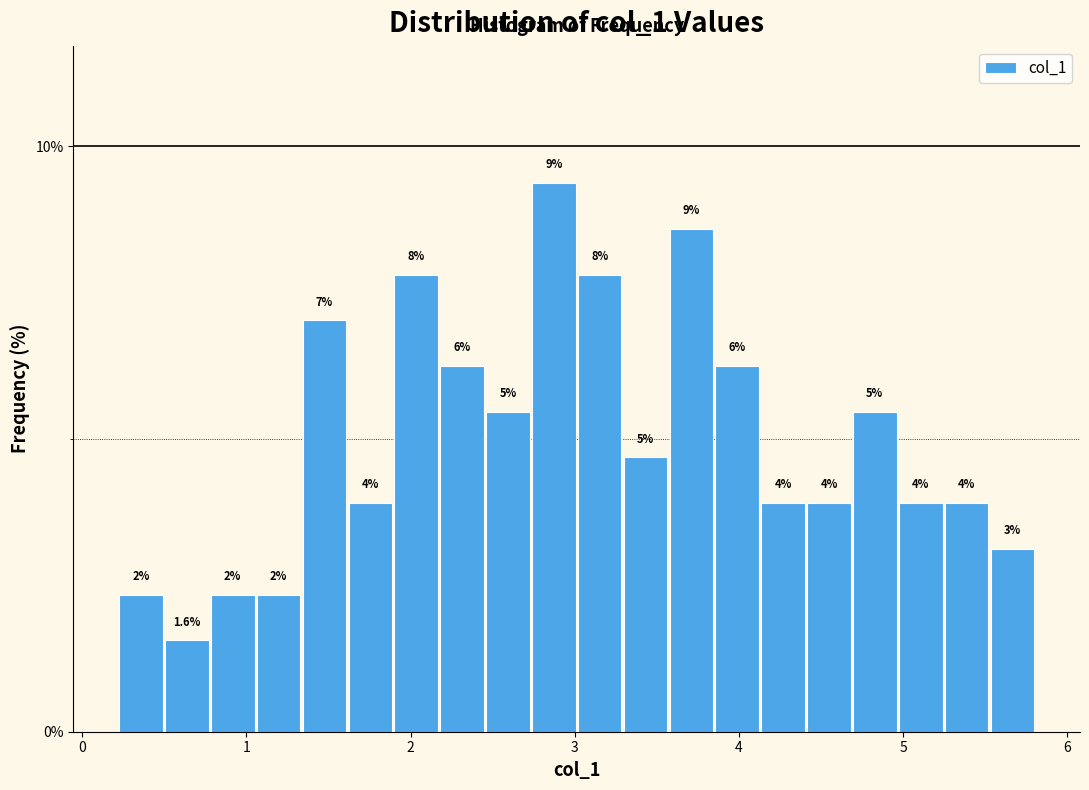

Around what value on the x-axis is the tallest bar? Give the approximate position of its centre, as read against the axis.

2.9